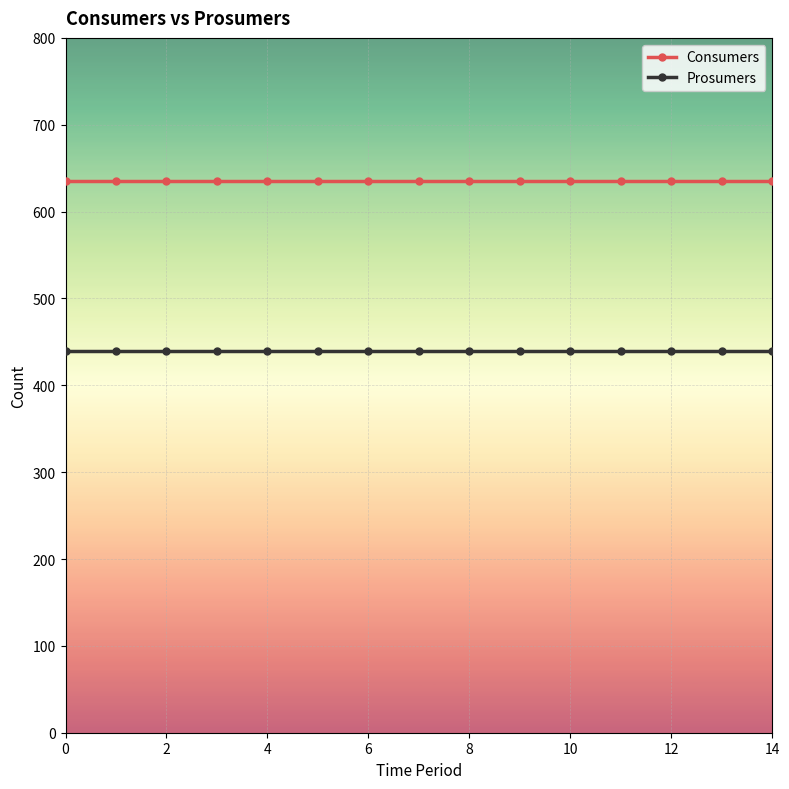

What is the average value of the Consumers series?

635